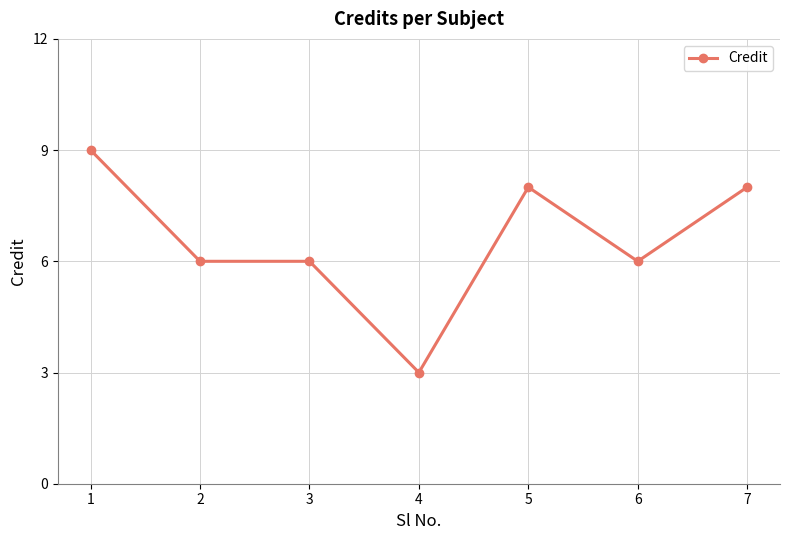

True or false: the data has more than 0 interior local peaks.

True